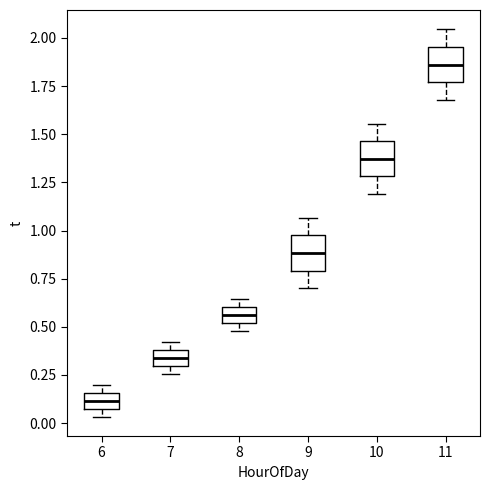

Reading left to right, read every box against the y-axis: the position of its median line, the range the box covers, and the ends of its whiskers. The values are not printed on the chart, so give them approximately, as read against the axis.

6: median 0.10 (inside the box), box 0.10 to 0.15, whiskers 0.05 to 0.20
7: median 0.35, box 0.30 to 0.40, whiskers 0.25 to 0.40 (above the box's upper edge)
8: median 0.55, box 0.50 to 0.60, whiskers 0.50 (just below the box's lower edge) to 0.65
9: median 0.90, box 0.80 to 1.00, whiskers 0.70 to 1.05
10: median 1.35, box 1.30 to 1.45, whiskers 1.20 to 1.55
11: median 1.85, box 1.75 to 1.95, whiskers 1.70 to 2.05